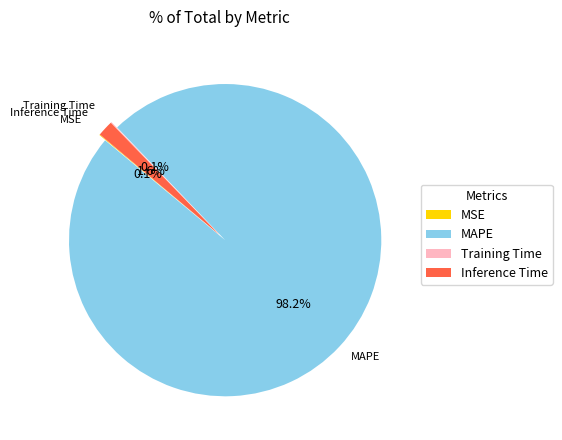

Which slice is the largest?

MAPE